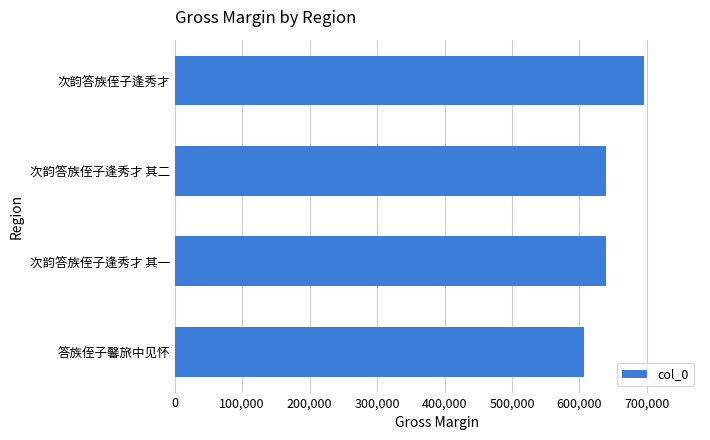

The chart shows a value of 638903 at 次韵答族侄子逢秀才 其二. True or false?

True